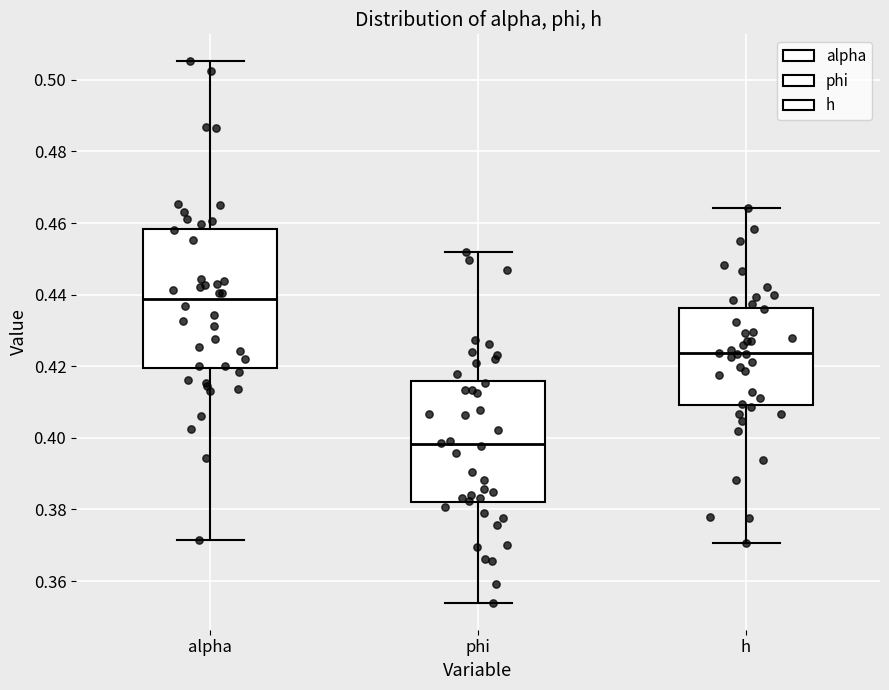

Where is the lower edge of the box for phi on the y-axis? The values are not printed on the chart, so give them approximately, as read against the axis.

0.382